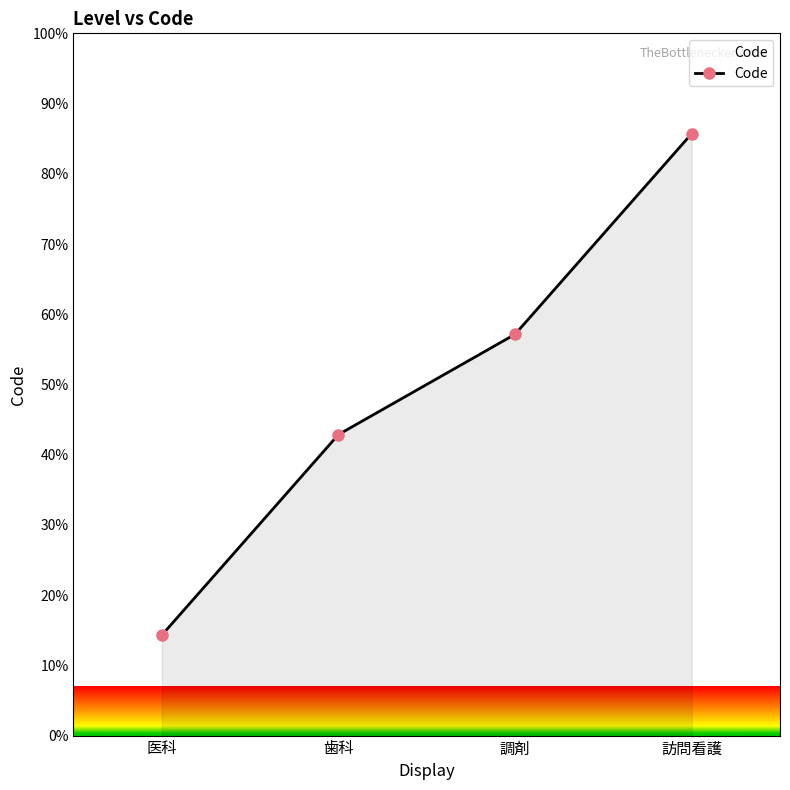

Where does the data first go above 57?

調剤